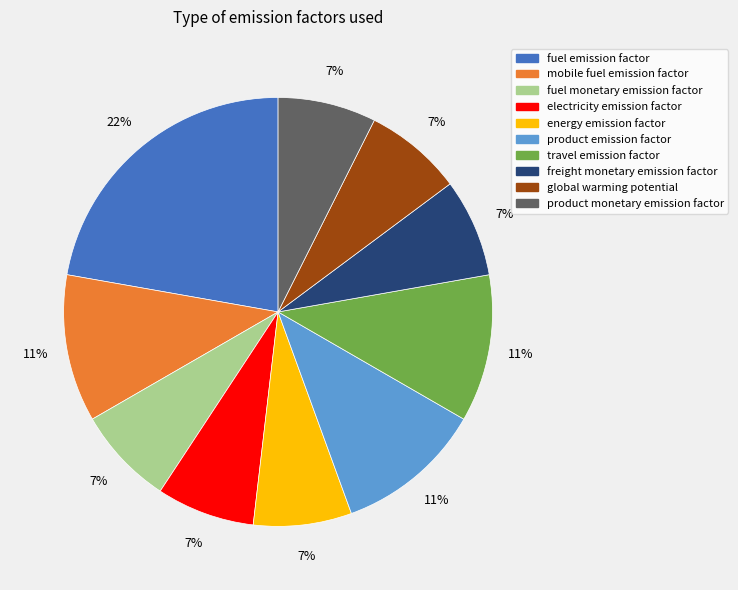

Which slice is the largest?

fuel emission factor